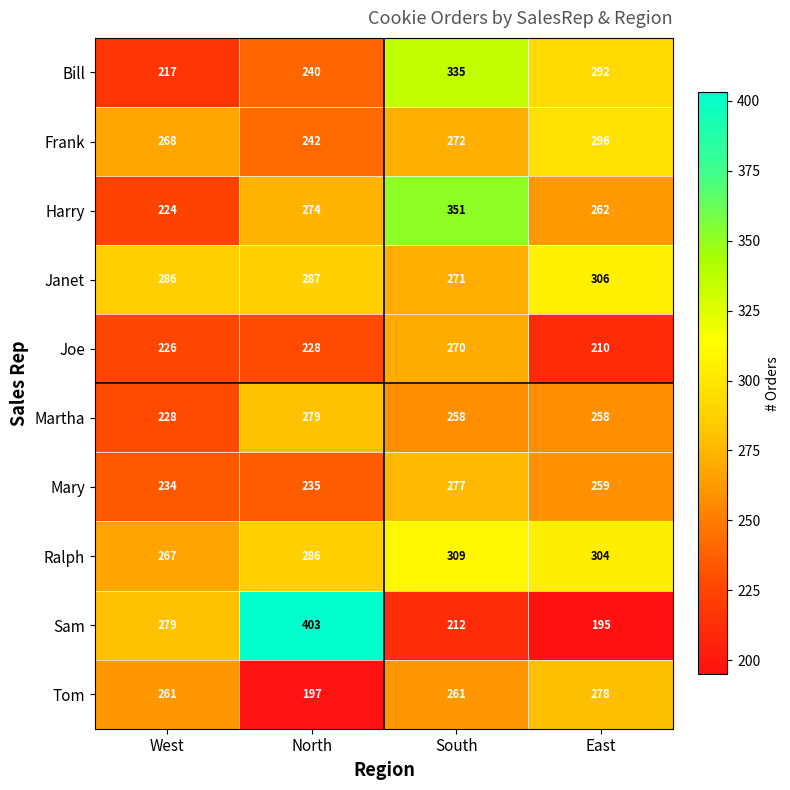

How many Ralph values are between 286 and 309?

3